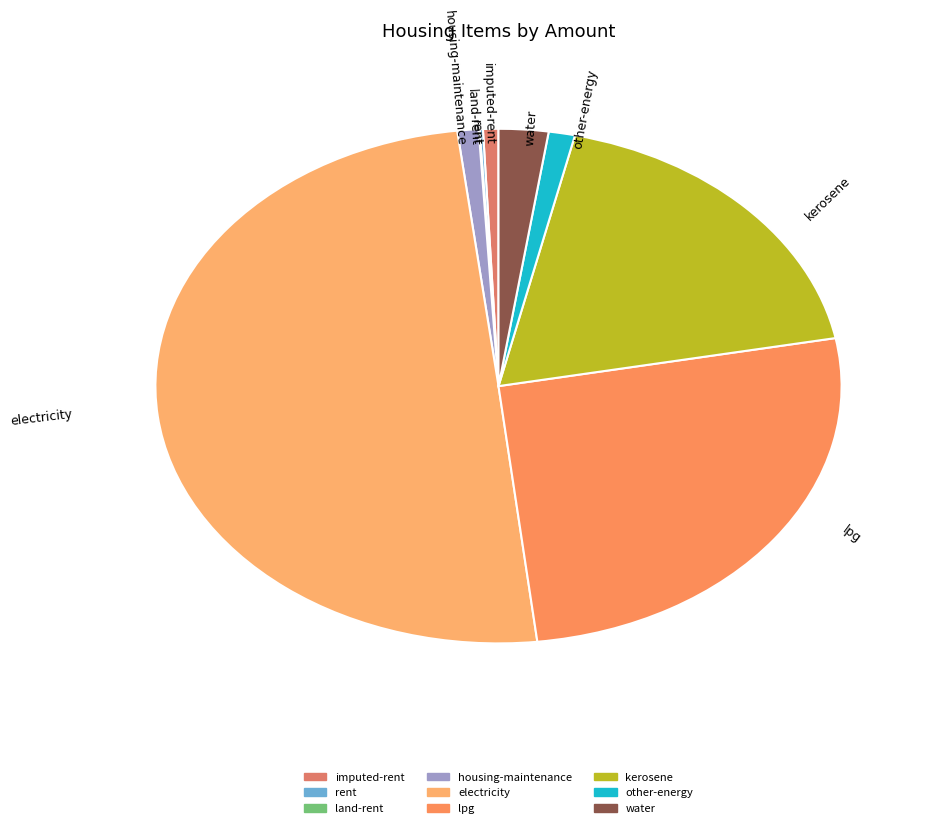

Which category has the biggest portion of the pie?

electricity